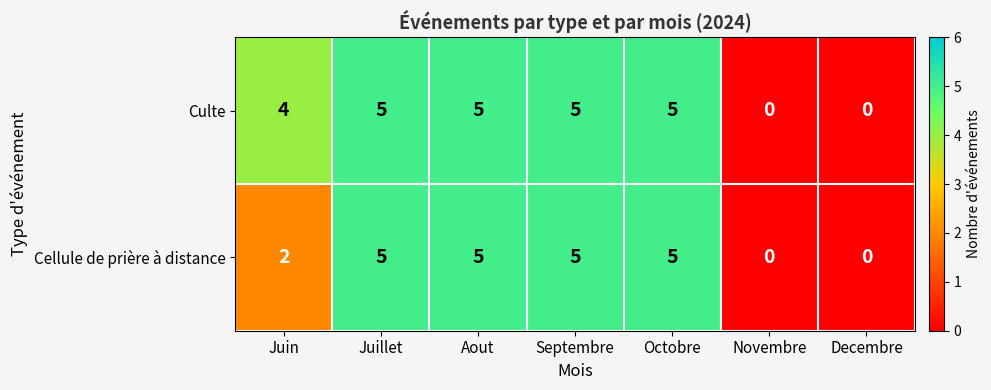

Is it true that Culte equals 5 at Juin?

False